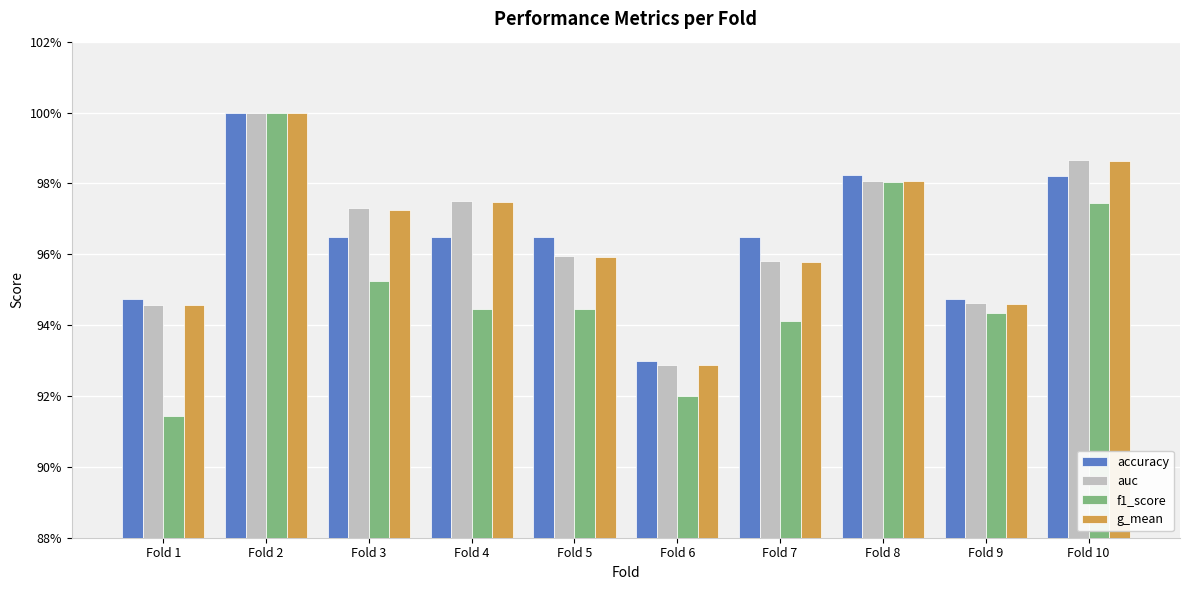

What are all the series names shown in the legend?

accuracy, auc, f1_score, g_mean